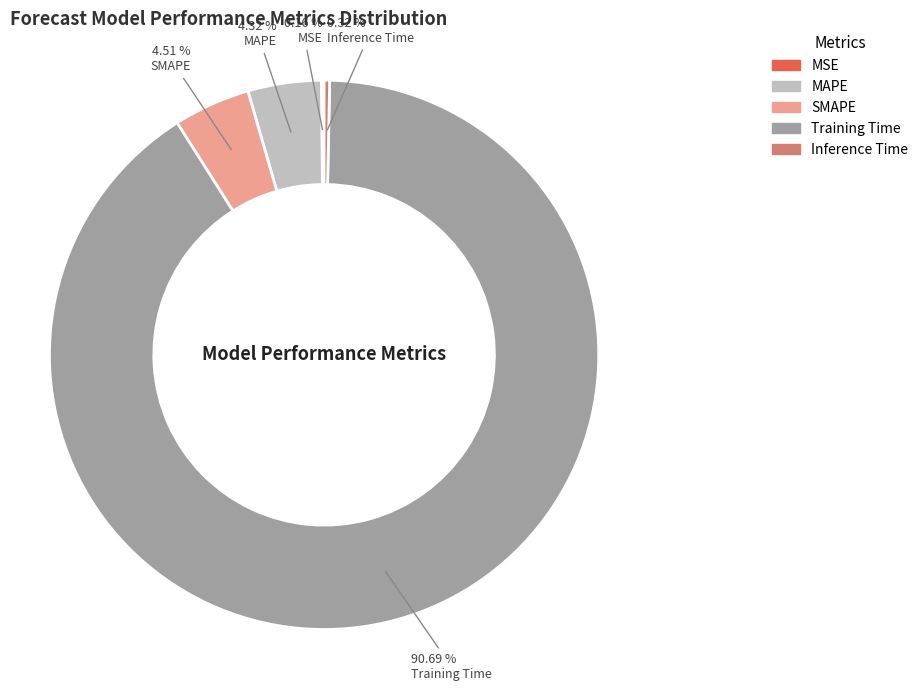

What percentage is the SMAPE slice, to the nearest percent?

5%